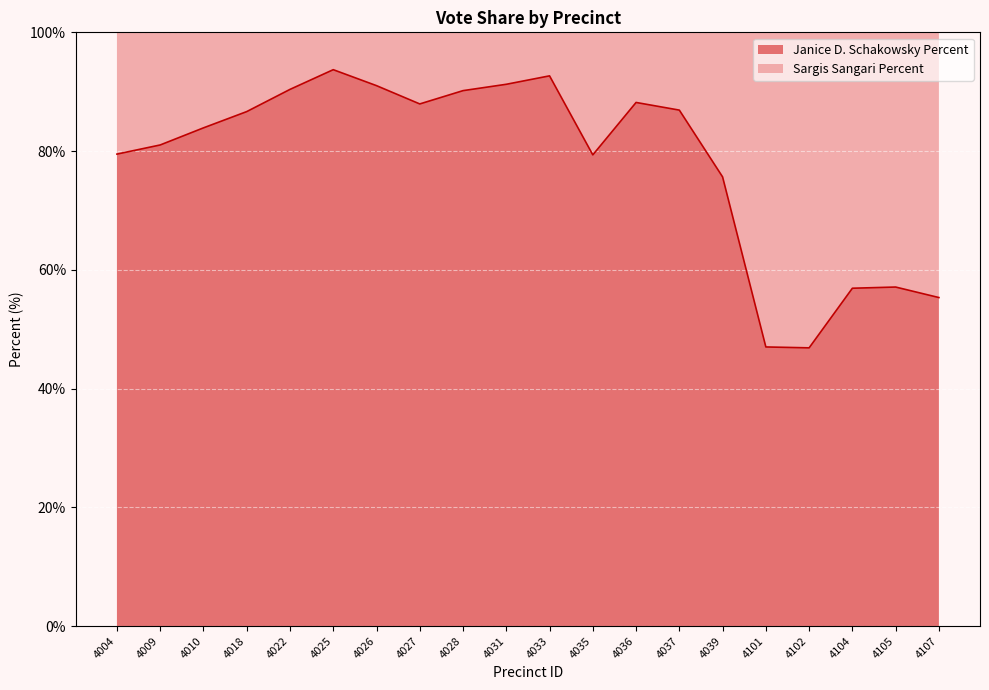

Reading right to left, what are all the values shown in this chart?

55.3	57.1	56.9	46.9	47.0	75.7	86.9	88.2	79.4	92.7	91.2	90.2	87.9	91.0	93.7	90.4	86.7	83.9	81.0	79.5